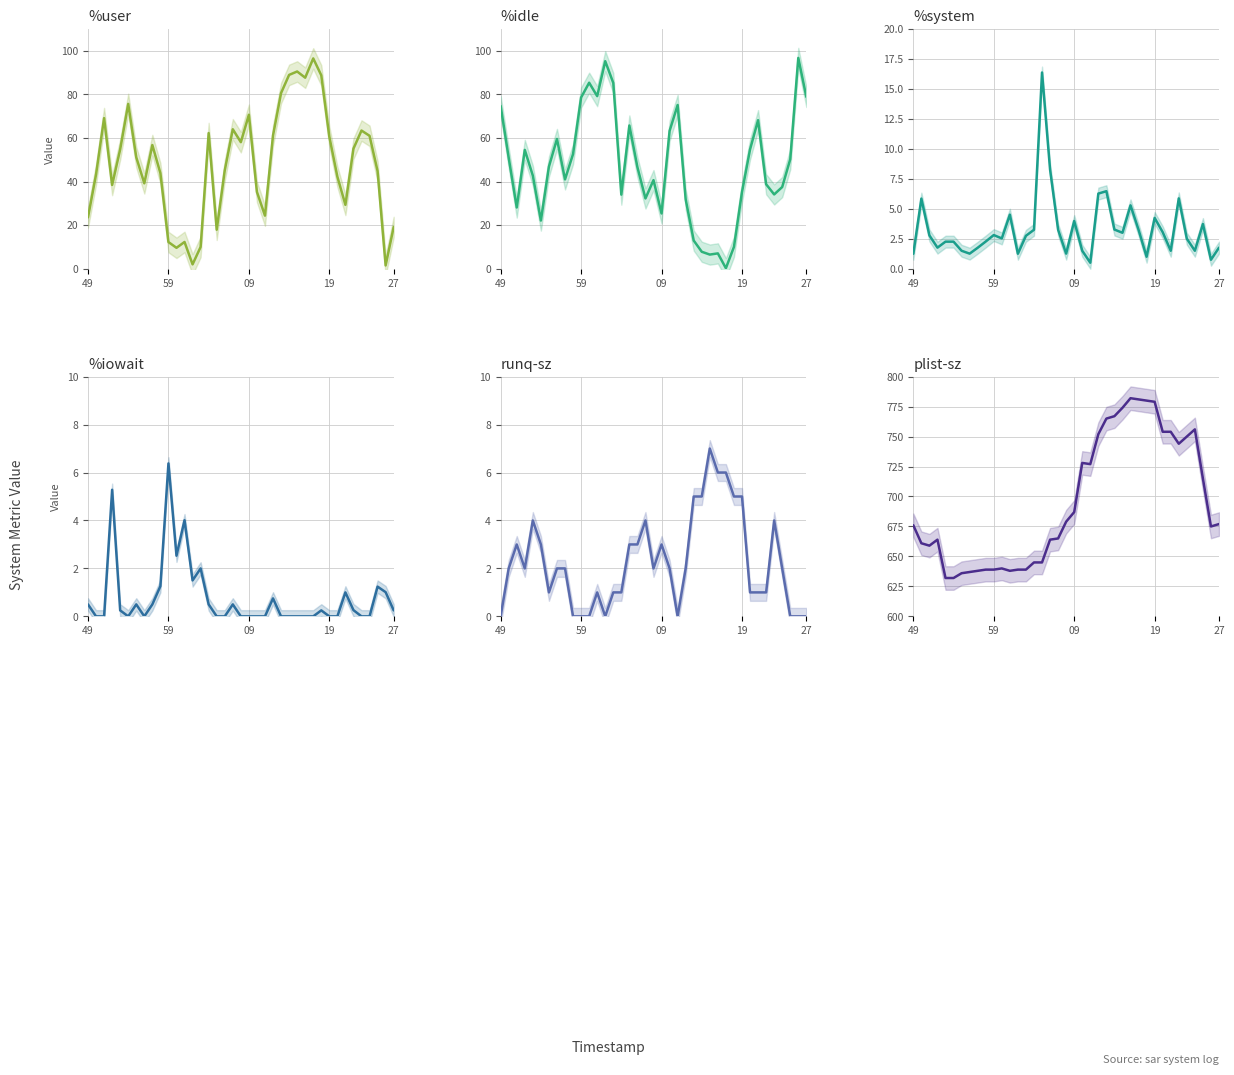

How many categories are shown in the chart?

39